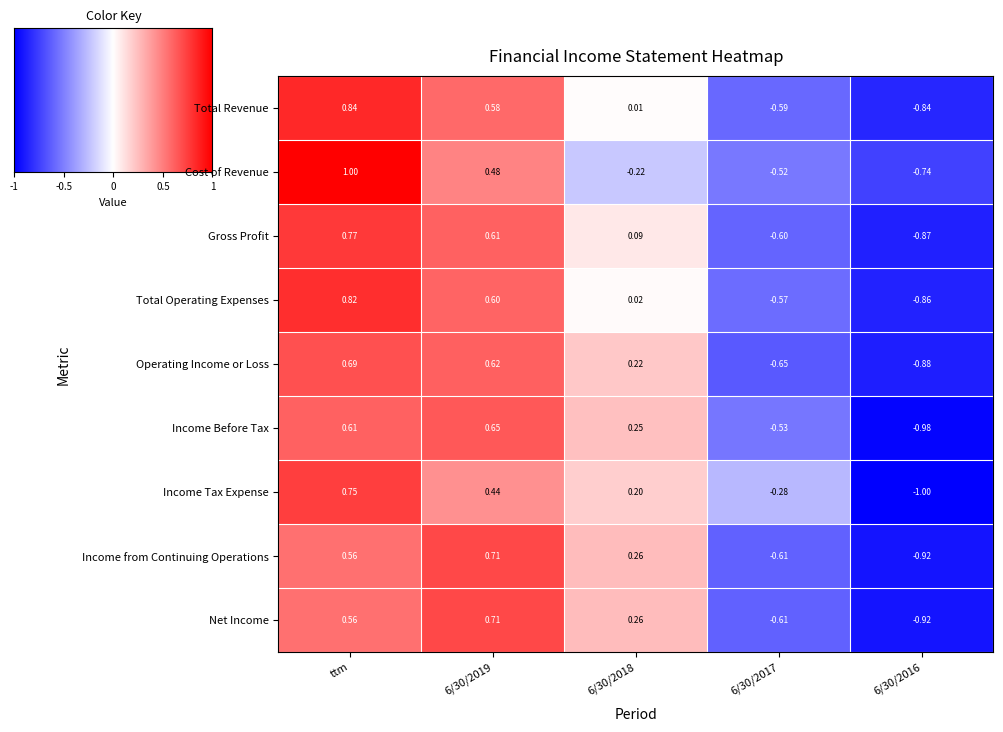

How many values in the Total Revenue series are below 0?

2